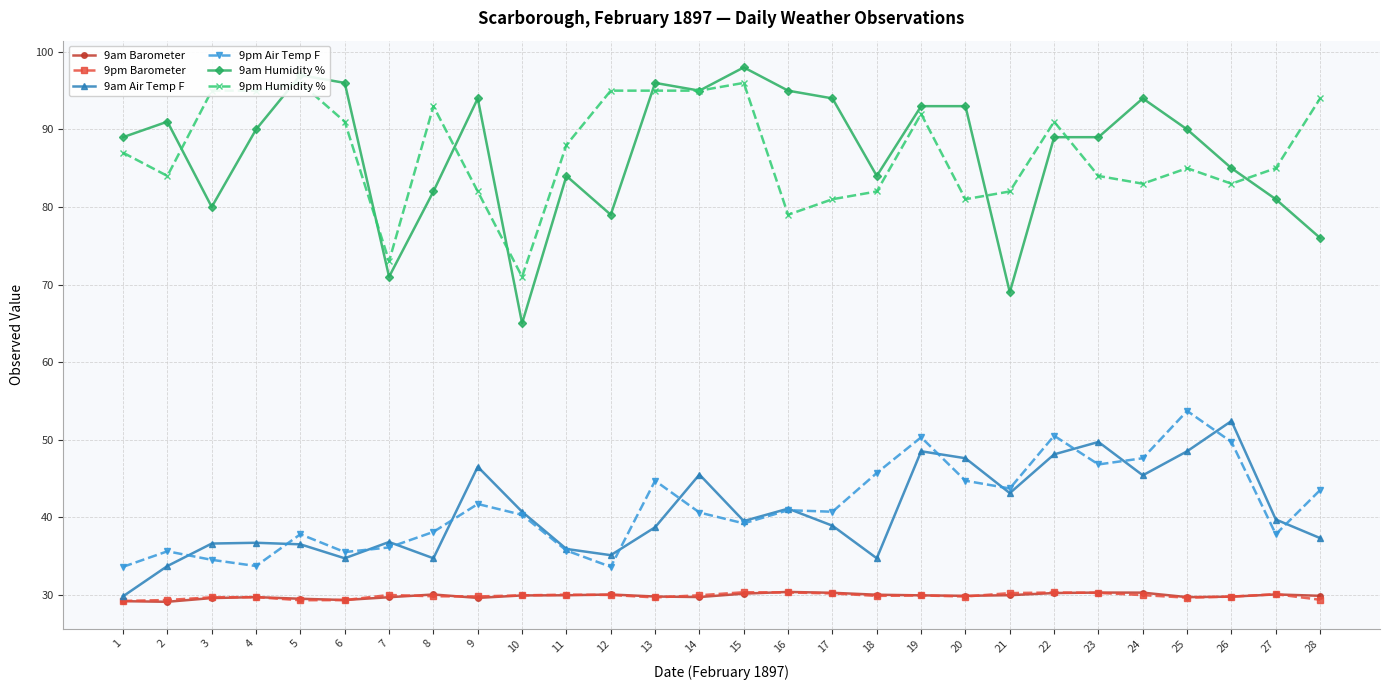

At which category does 9pm Humidity % reach its first local valley?

2